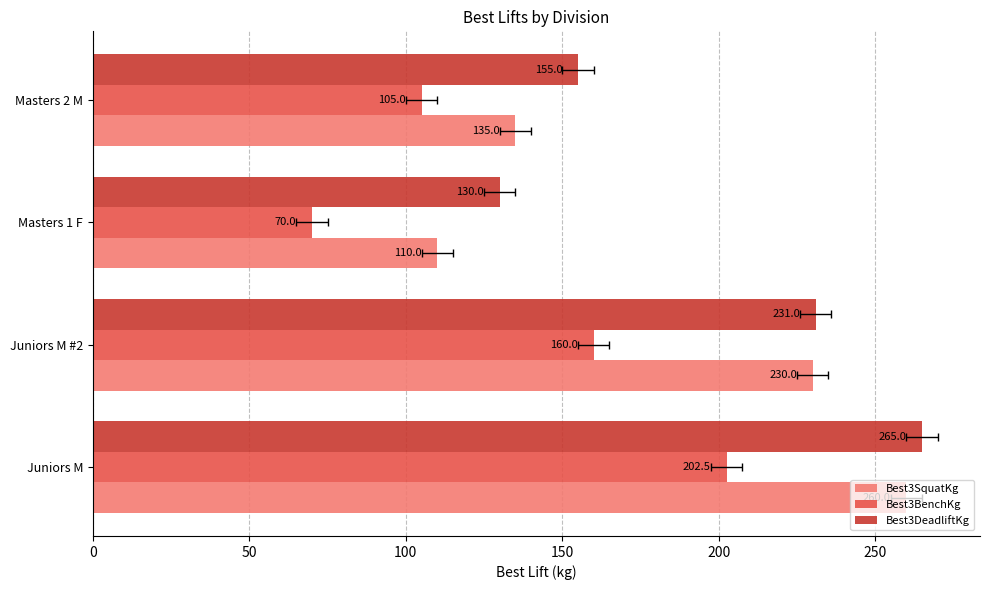

How many groups of bars are there?

4